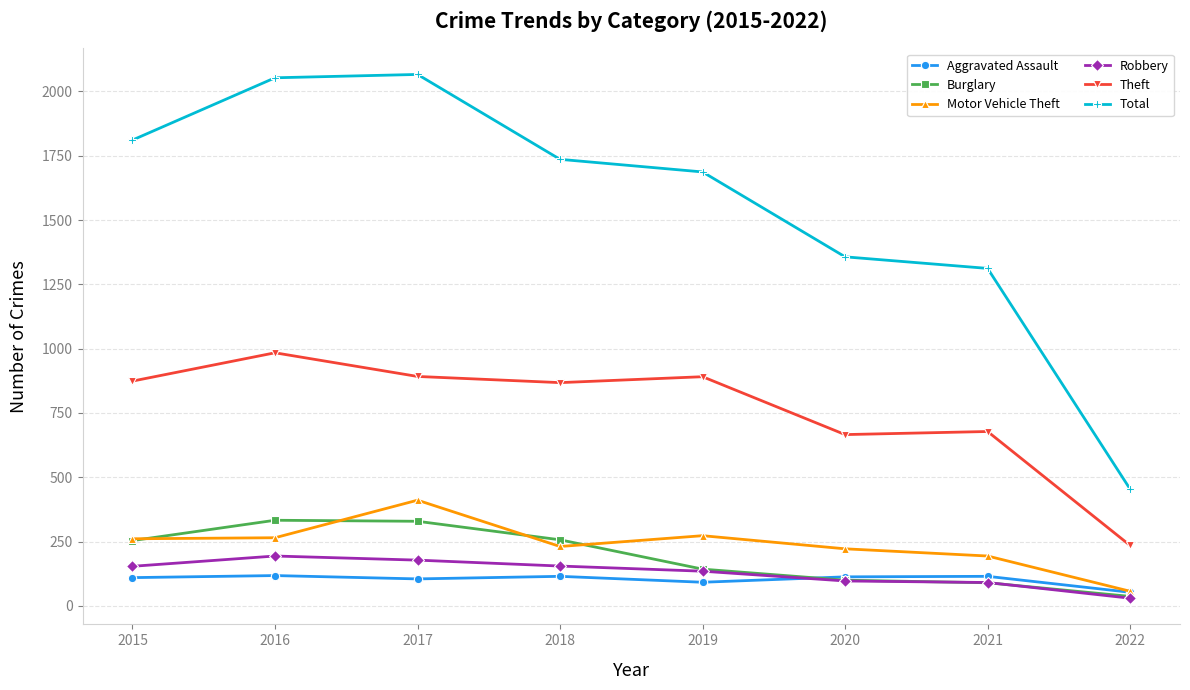

True or false: Theft and Robbery intersect in this chart.

False